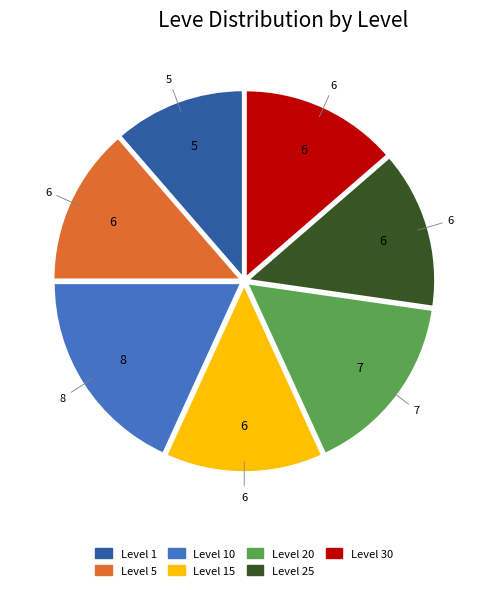

Is there any slice that represents more than half of the pie?

No